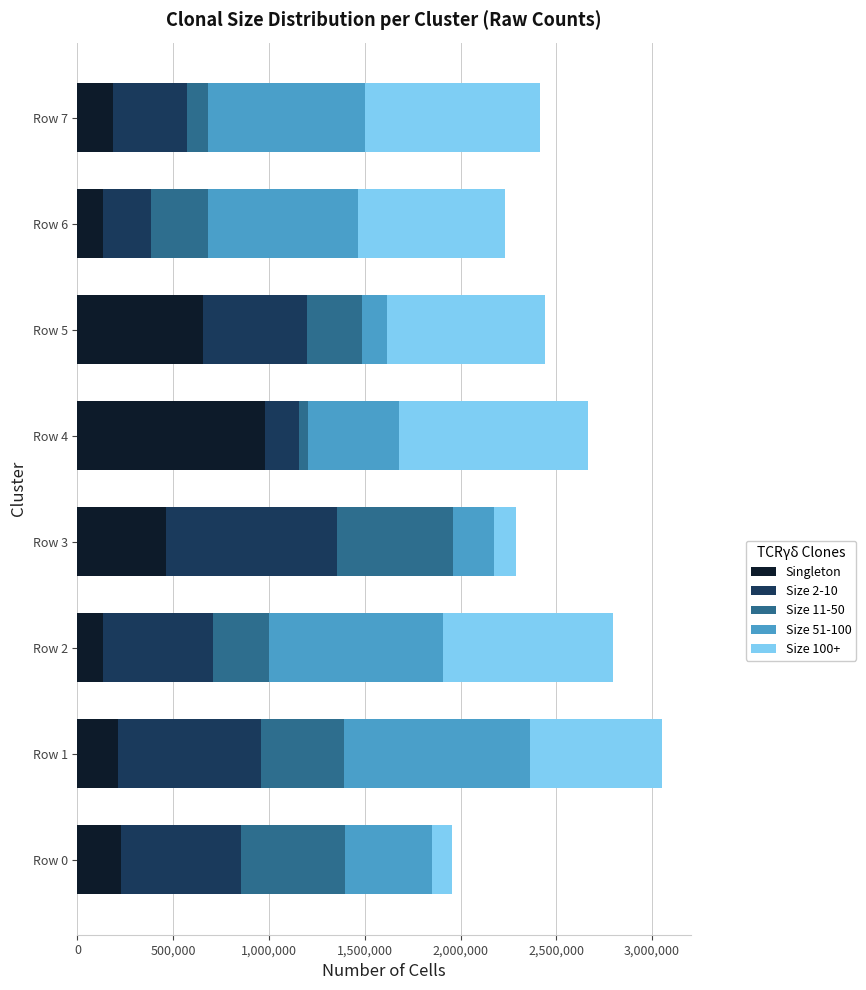

What are all the series names shown in the legend?

Singleton, Size 2-10, Size 11-50, Size 51-100, Size 100+